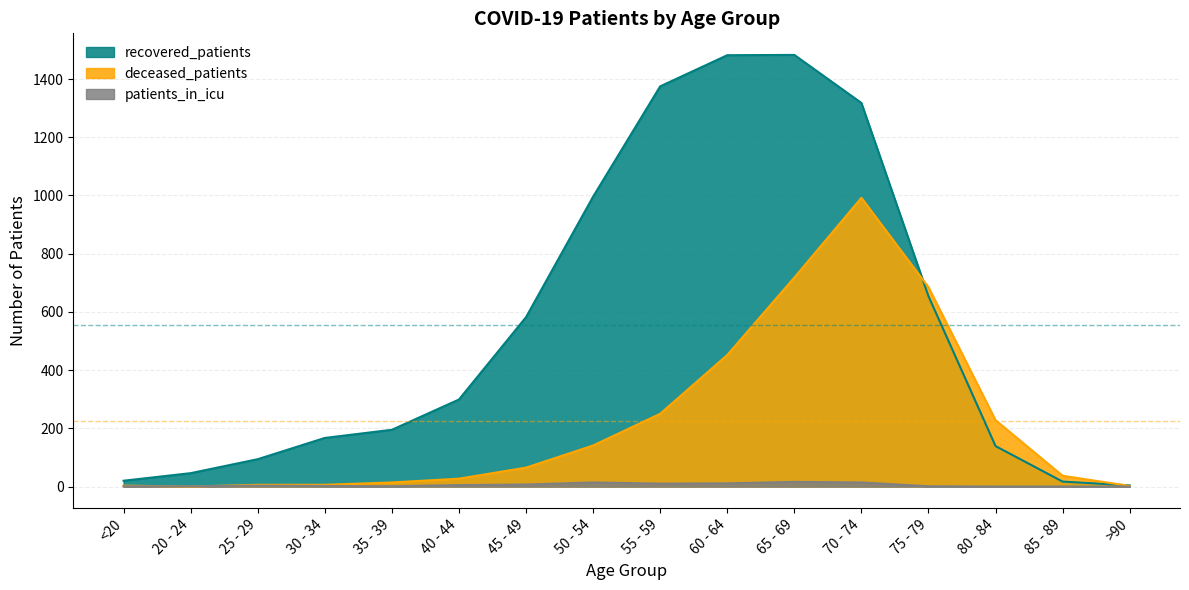

How many values in the recovered_patients series are below 299?

8